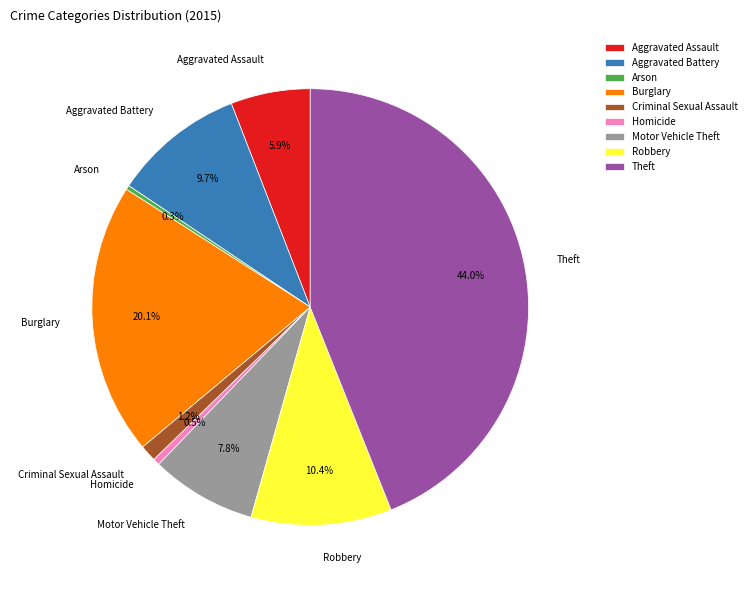

To the nearest percent, what is the difference between the Aggravated Assault and Arson slice percentages?

6%